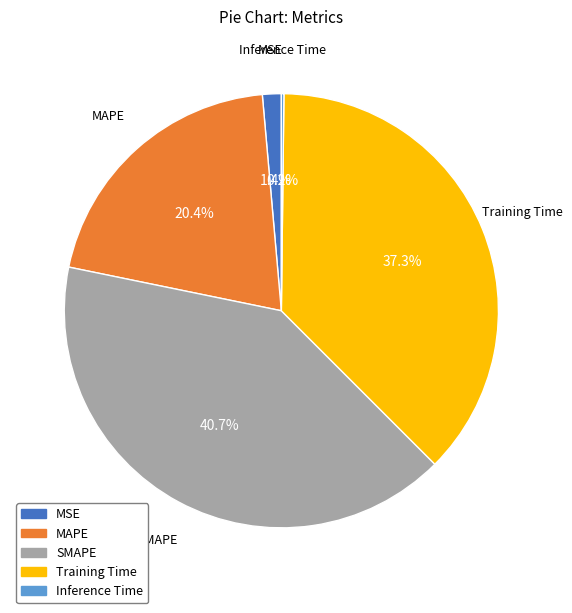

The SMAPE slice represents 53% of the pie. True or false?

False